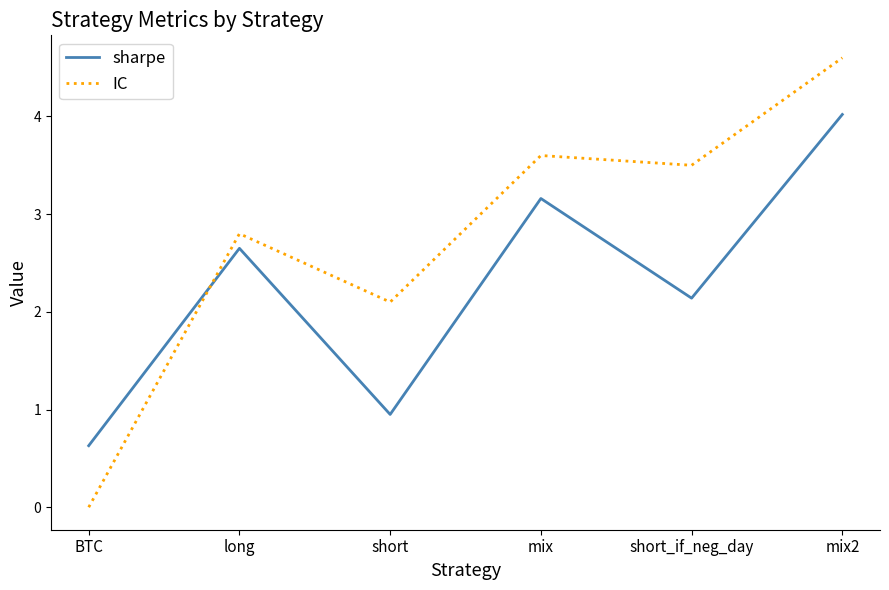

Between mix and mix2, which series saw the biggest shift?

IC